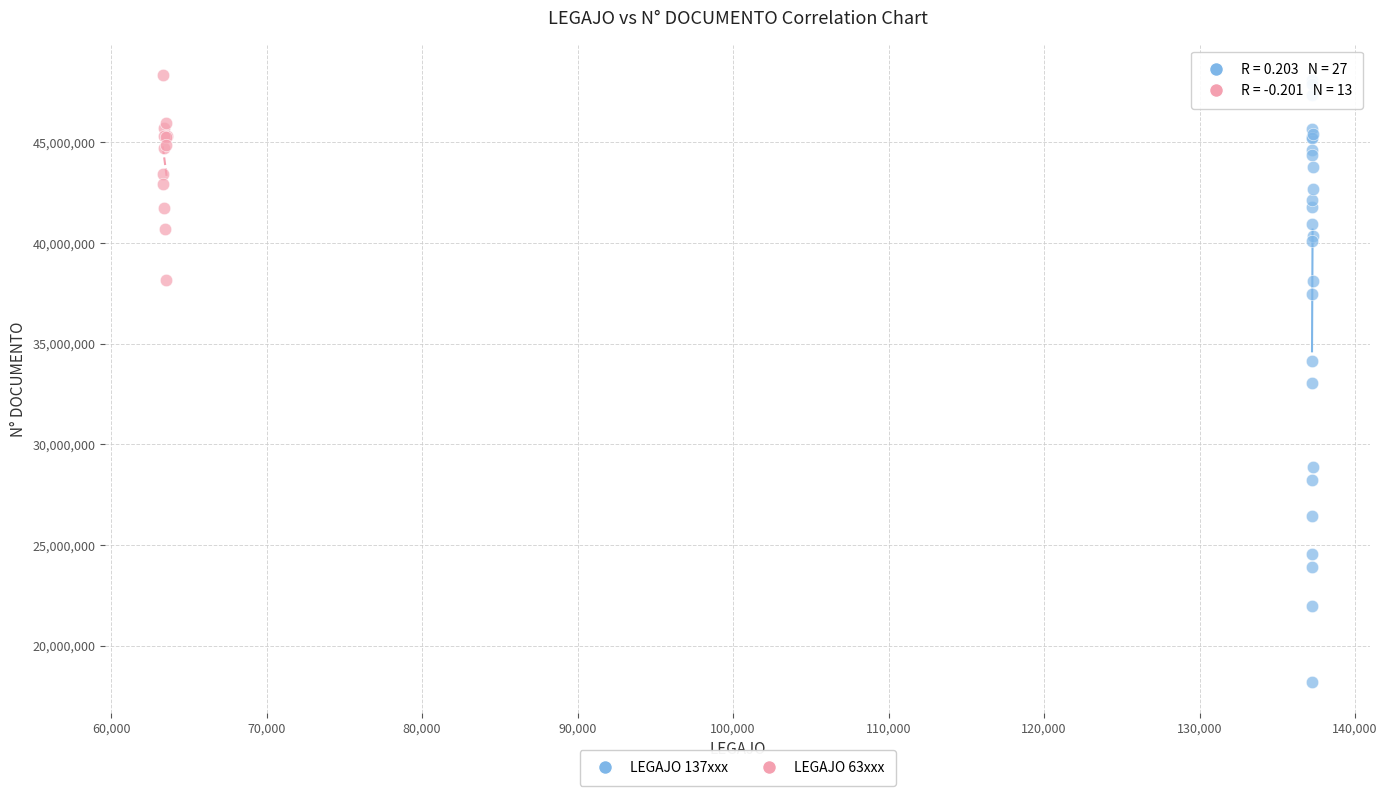

What are all the series names shown in the legend?

LEGAJO 137xxx, LEGAJO 63xxx